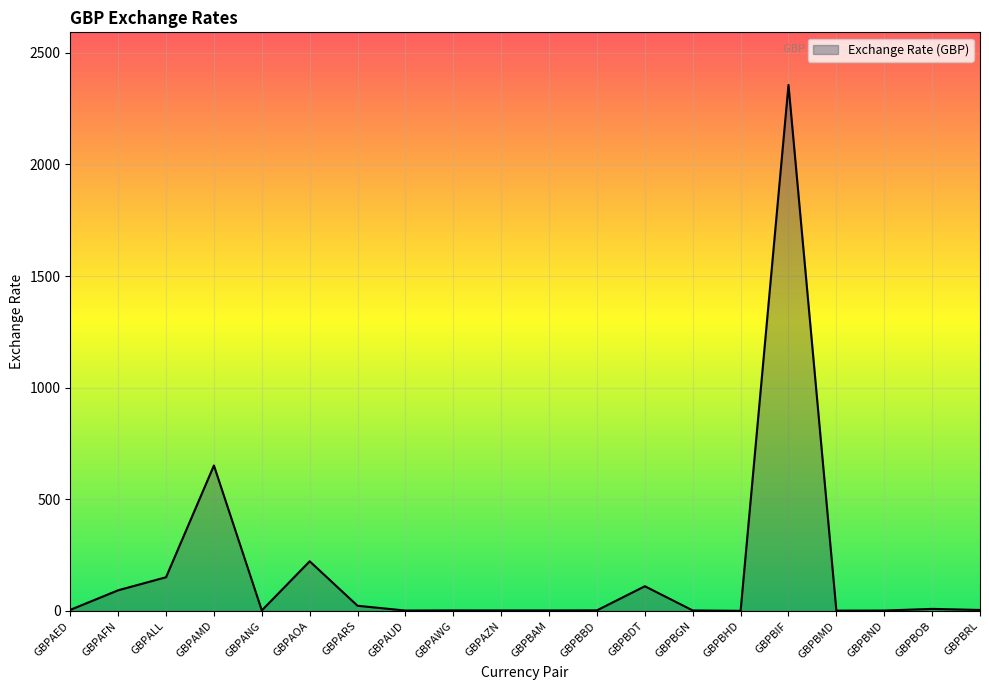

What is the greatest value displayed?

2356.4